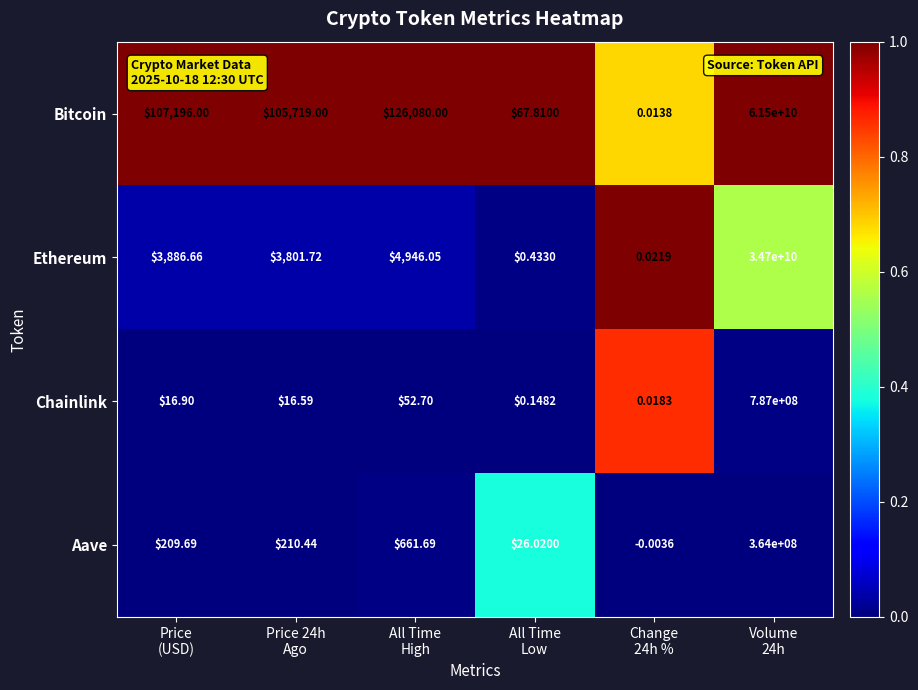

How many data points in Aave are above 210?

3